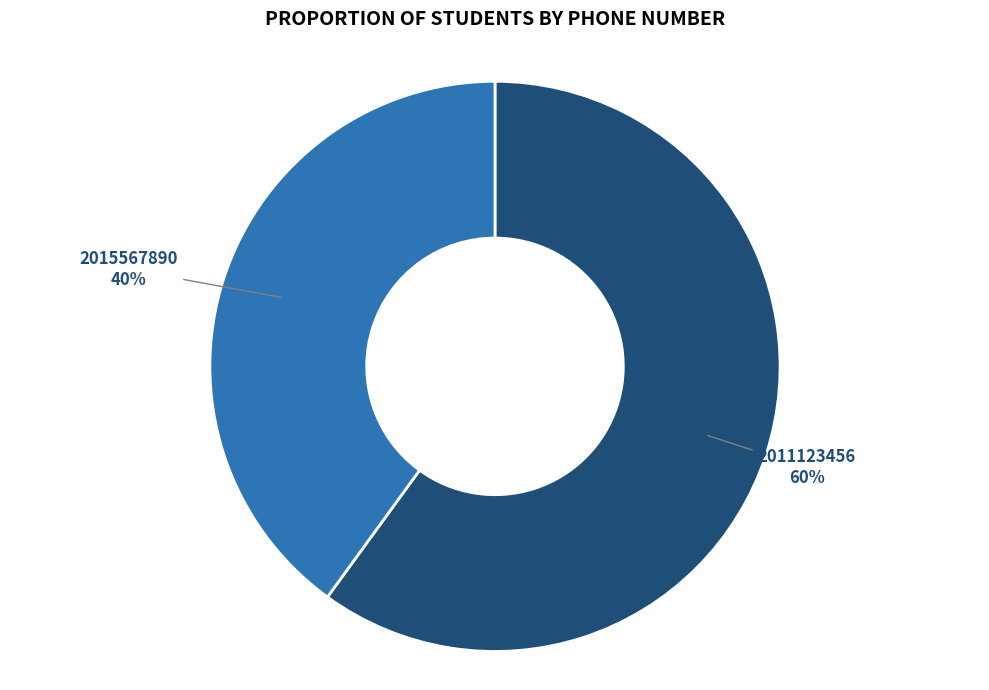

How many slices are in this pie chart?

2